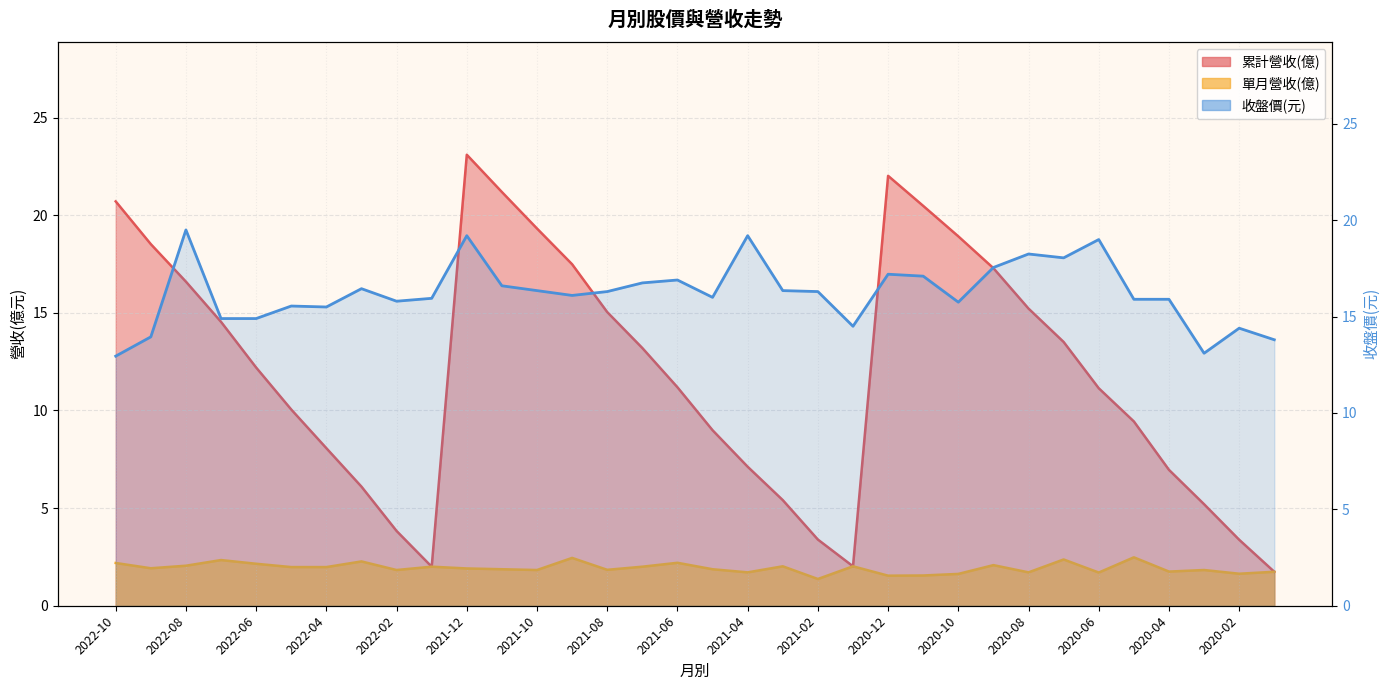

What is the maximum value shown in the chart?

23.1